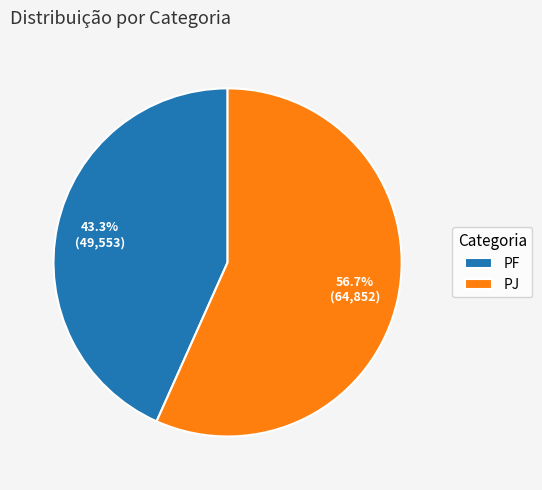

Count the number of slices in the pie.

2